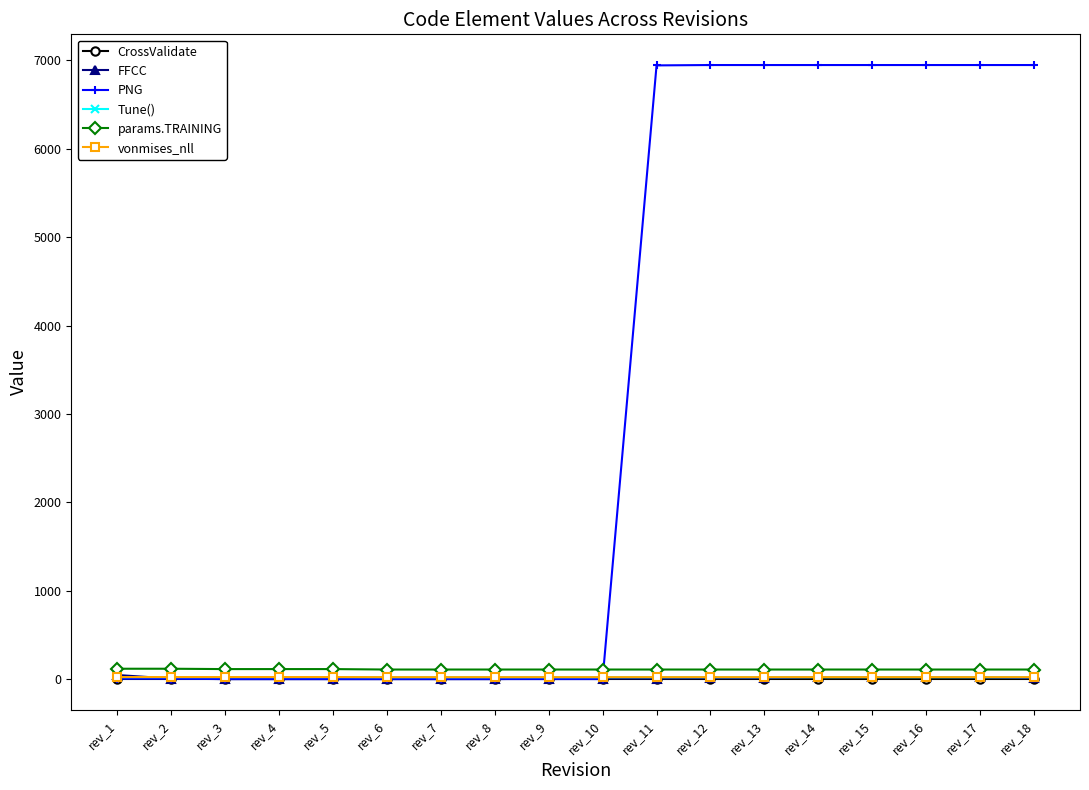

What is the average value of the params.TRAINING series?

110